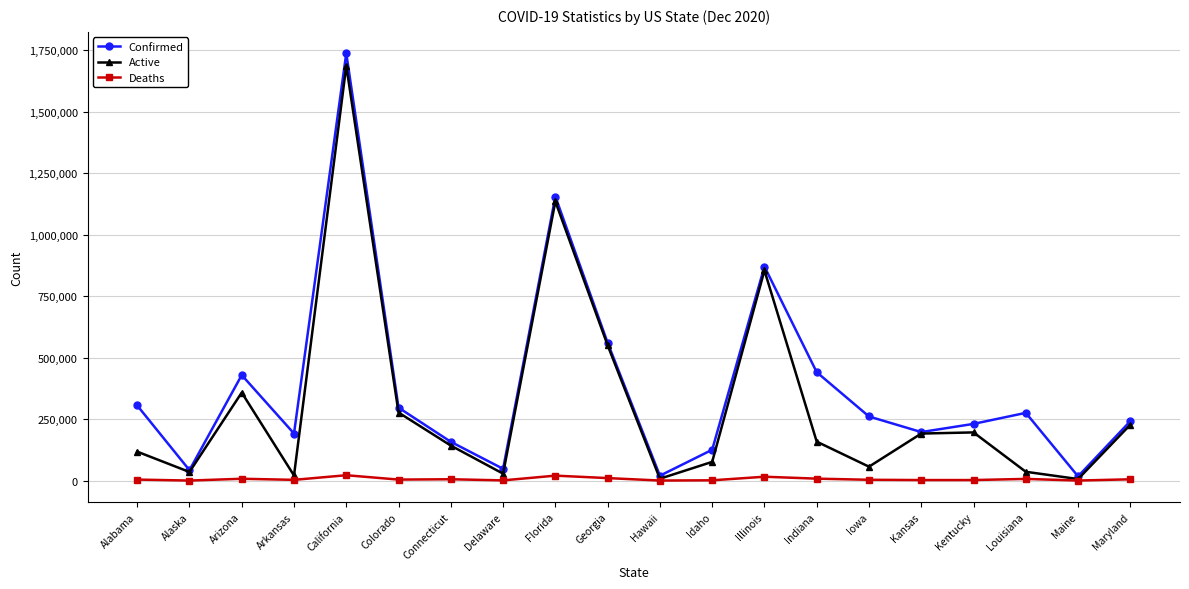

Which series has the widest spread of values?

Confirmed